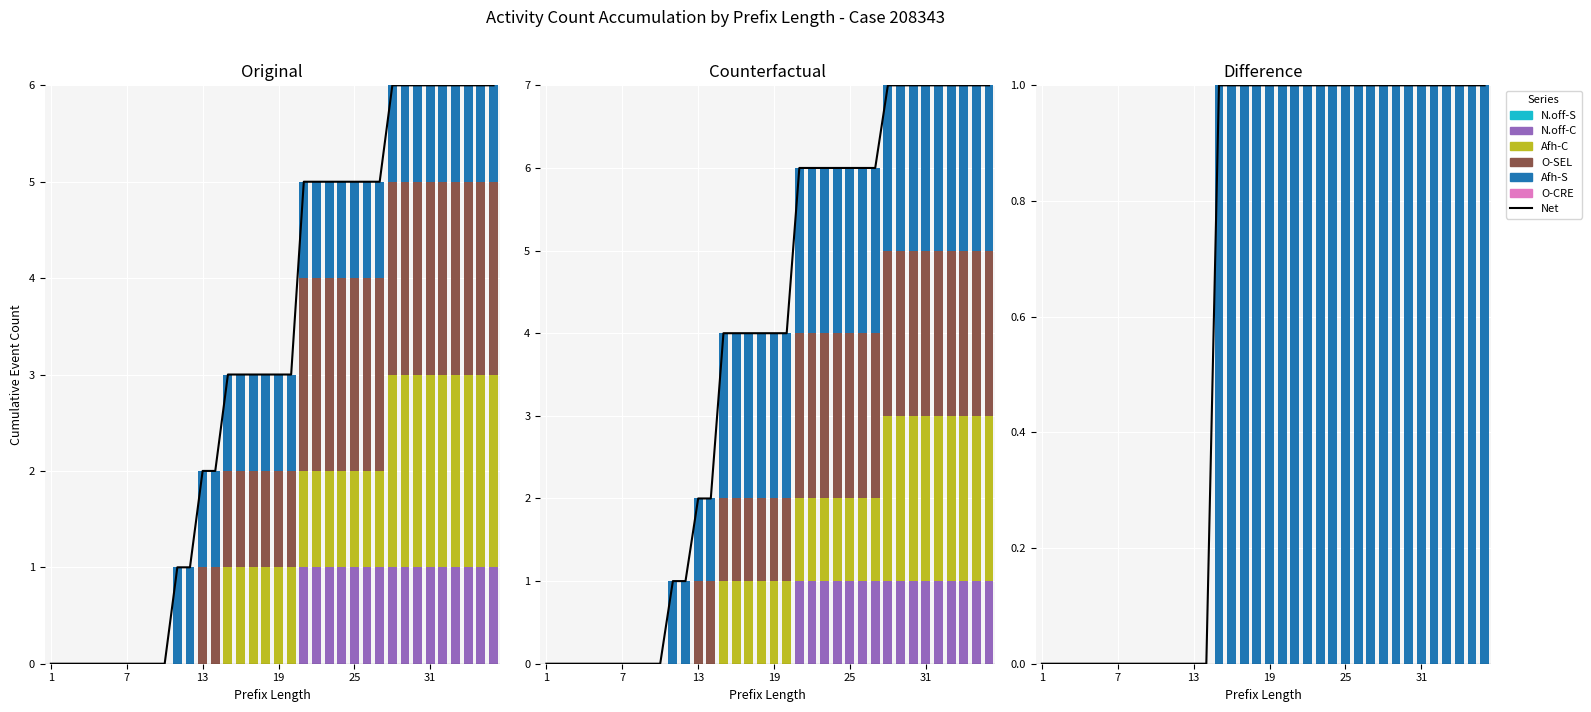

Is it true that W_Afhandelen leads-COMPLETE equals -1 at 4?

False